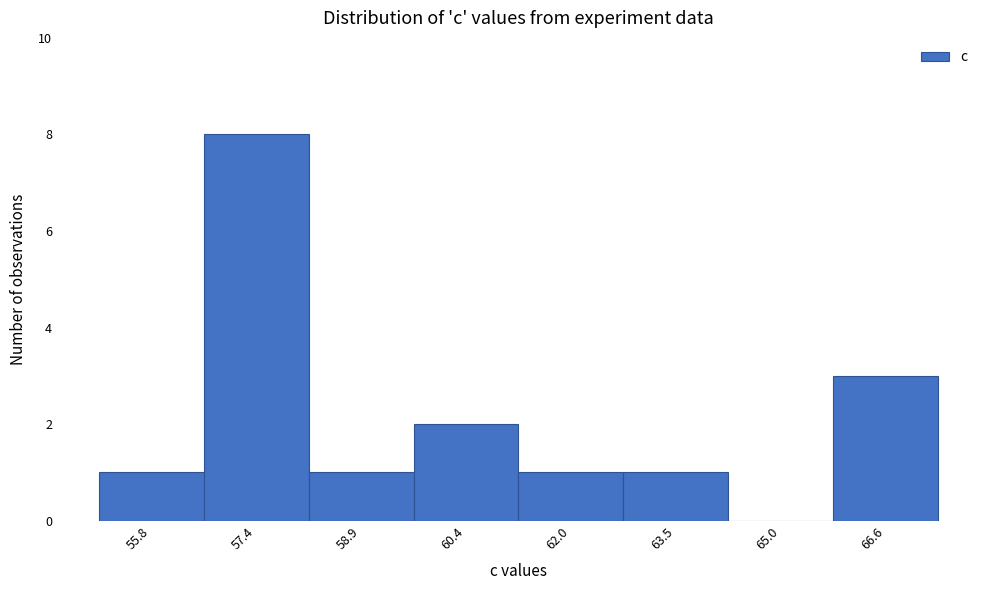

Reading left to right, list all the values displayed in this chart.

55.8=1	57.4=8	58.9=1	60.4=2	62.0=1	63.5=1	65.0=0	66.6=3